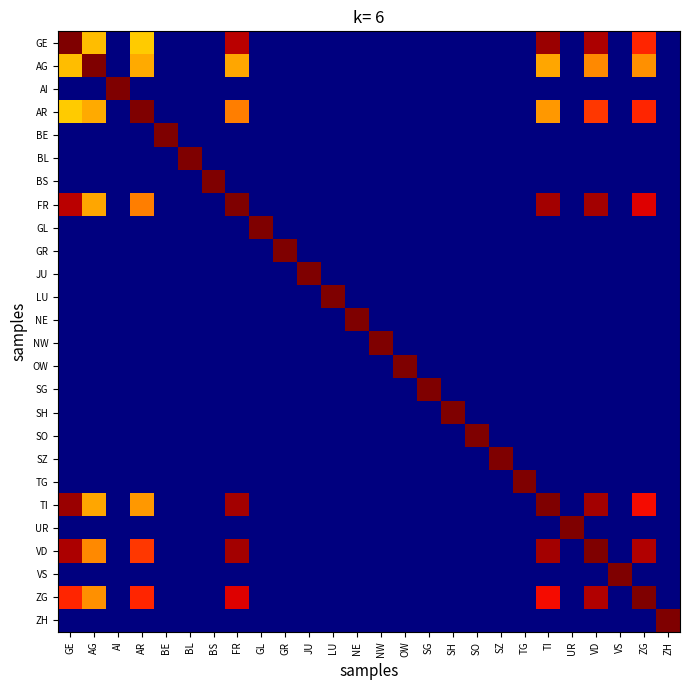

At how many categories does at least one series exceed 0?

26